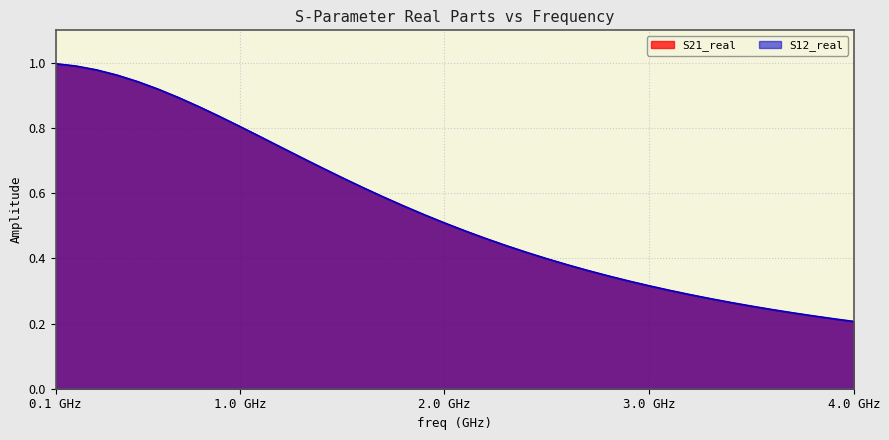

Does the chart display data point markers on the line(s)?

No